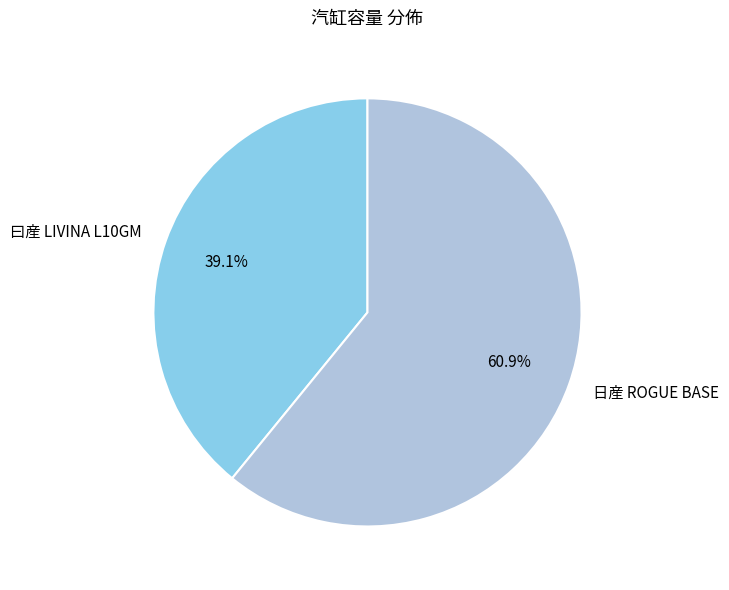

To the nearest percent, what is the difference between the largest and smallest slice percentages?

22%